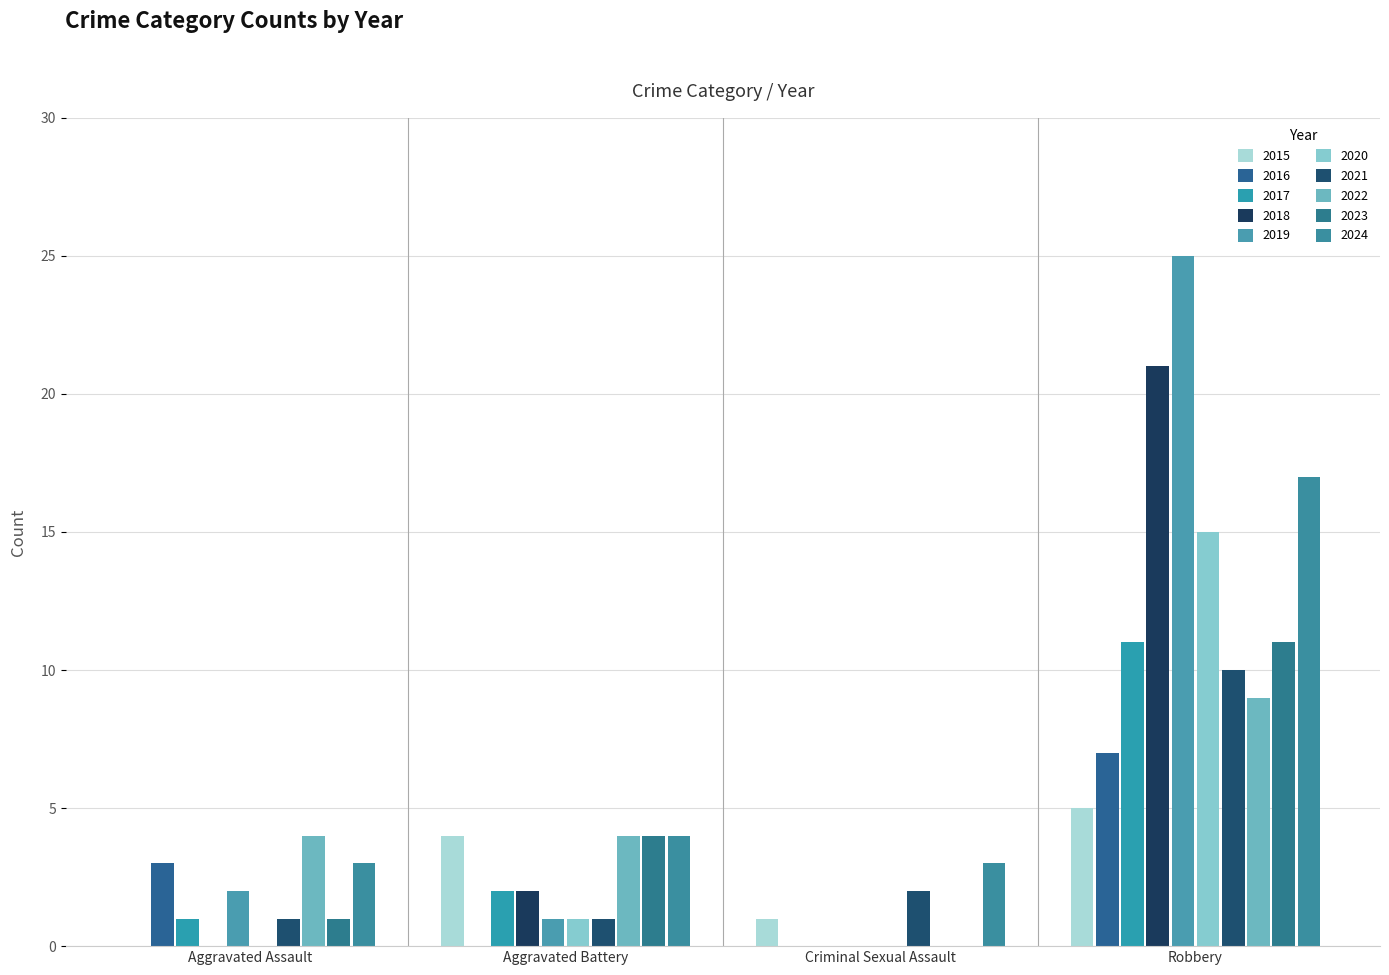

How many values in 2015 are above zero?

3